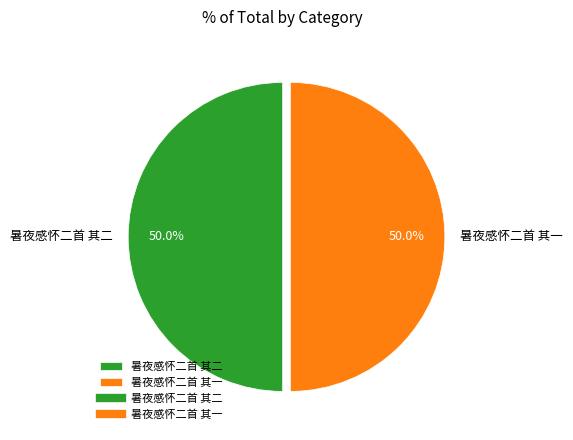

What portion of the pie excludes 暑夜感怀二首 其二?

50.0%